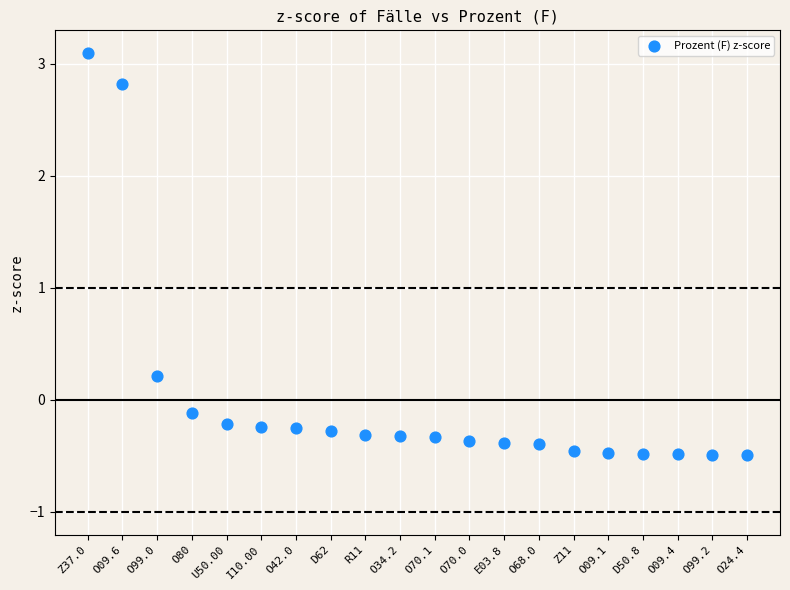

What is the range of Y values (max minus min)?

3.6